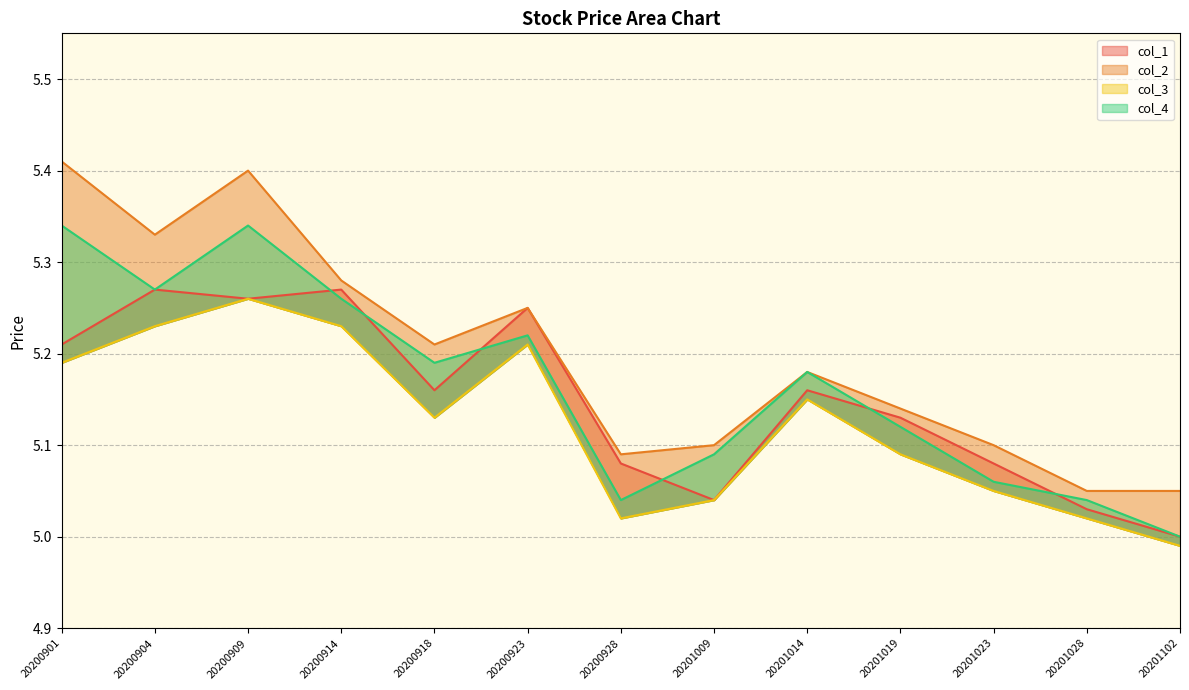

Where is the first local minimum for col_3?

20200918